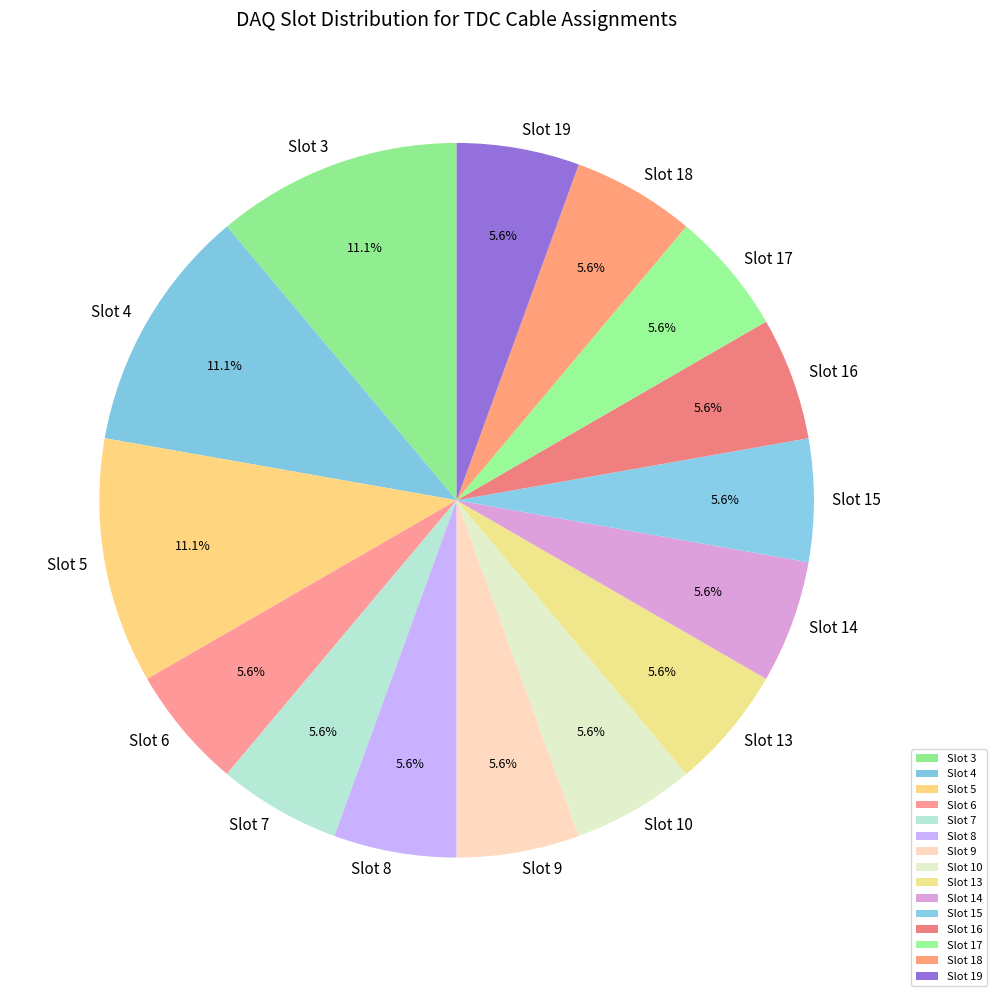

Is it true that Slot 3 is 11% of the pie?

True